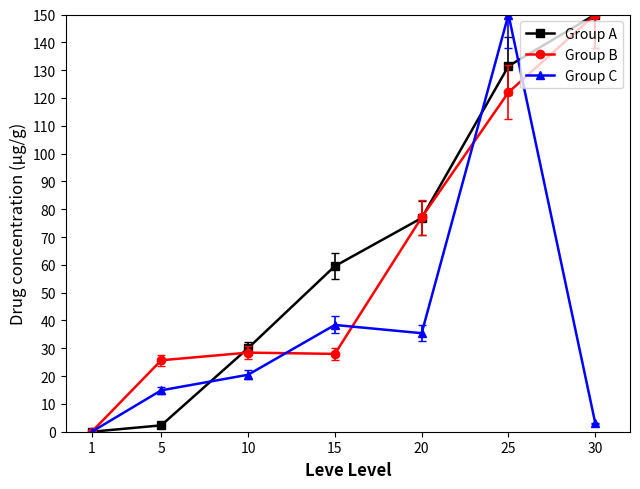

At which category does Group C reach its first local valley?

20